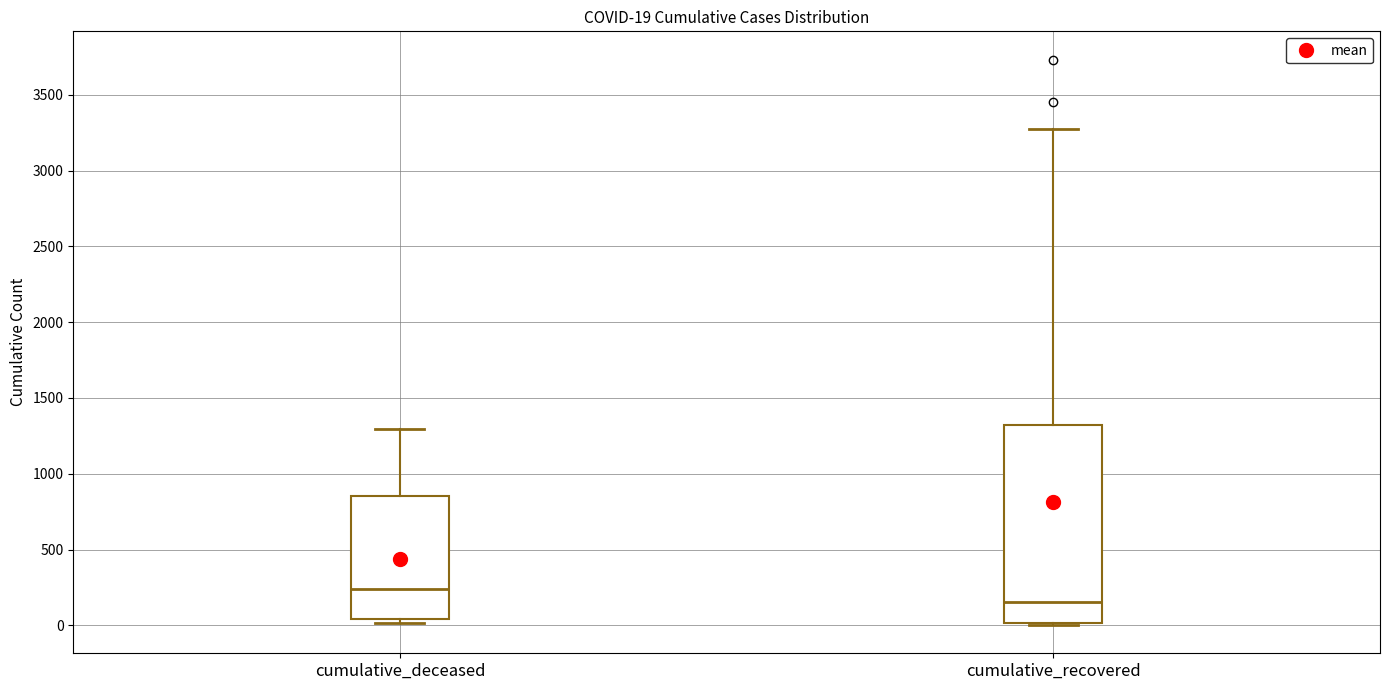

Which box has the highest median line?

cumulative_deceased